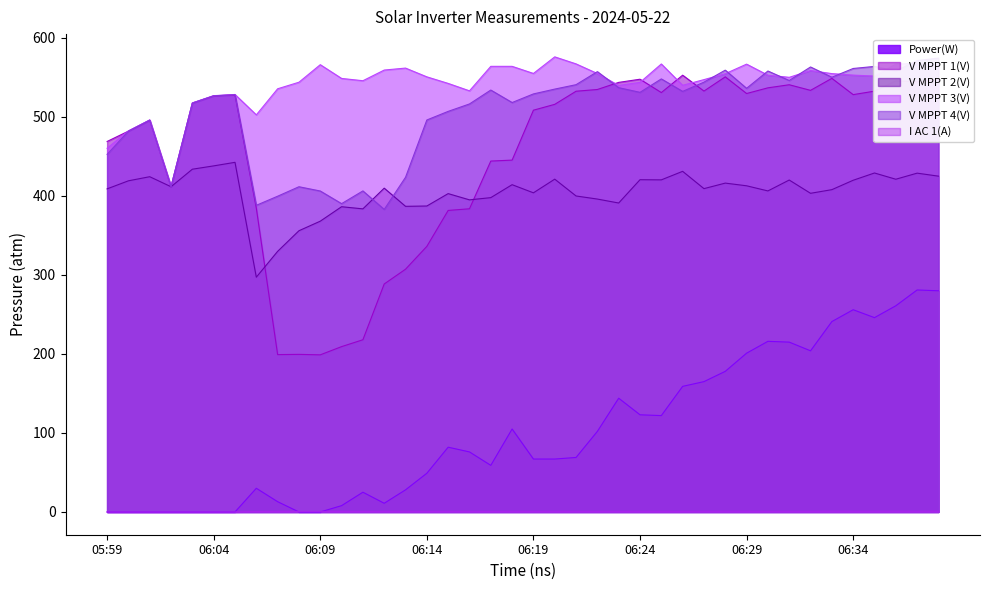

What position from the left is 06:35?

37